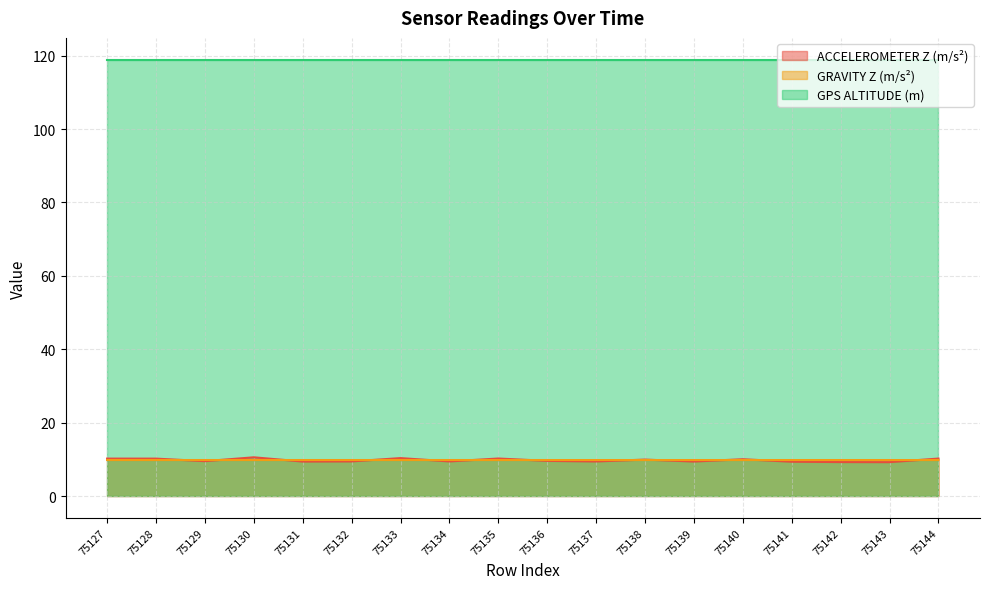

What is the total value across all series at 75131?

138.1